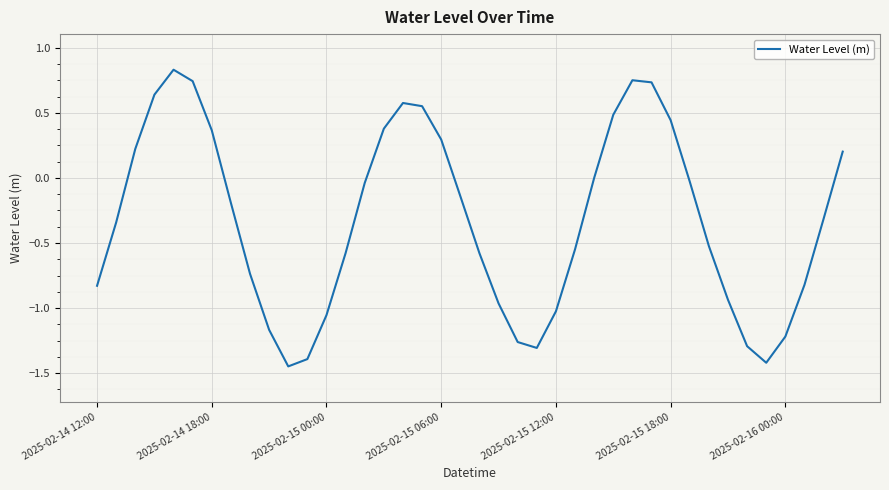

What is the difference between the maximum and minimum values?

2.3